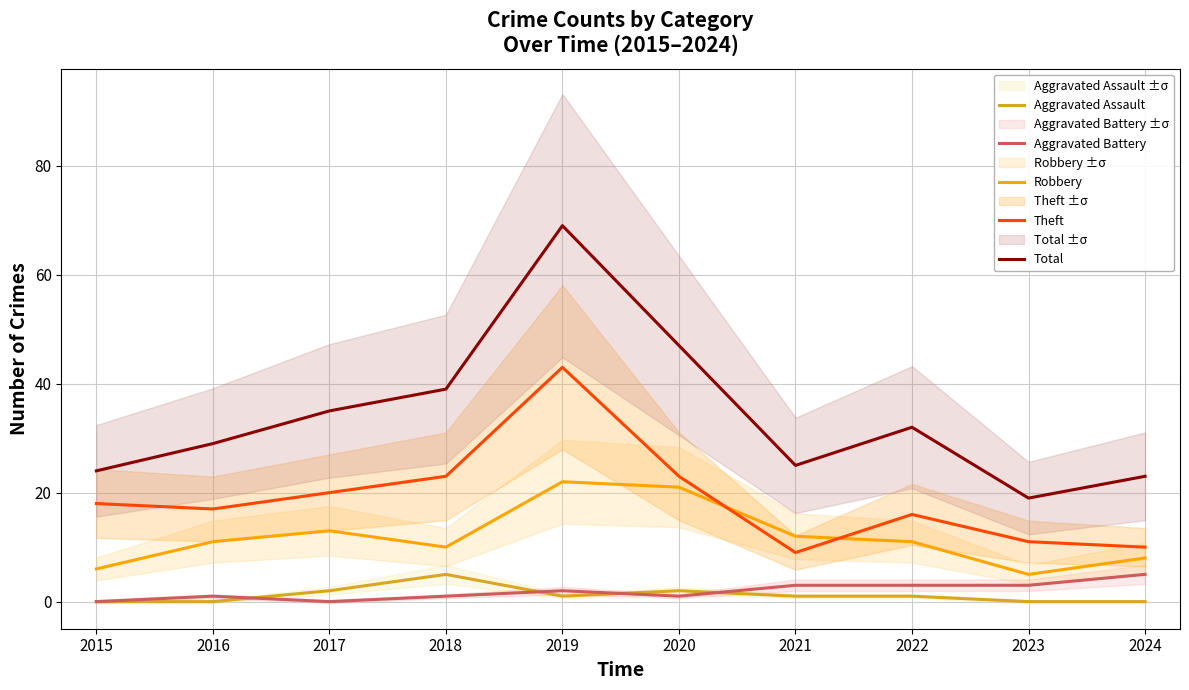

What is the total value across all series at 2023?

38